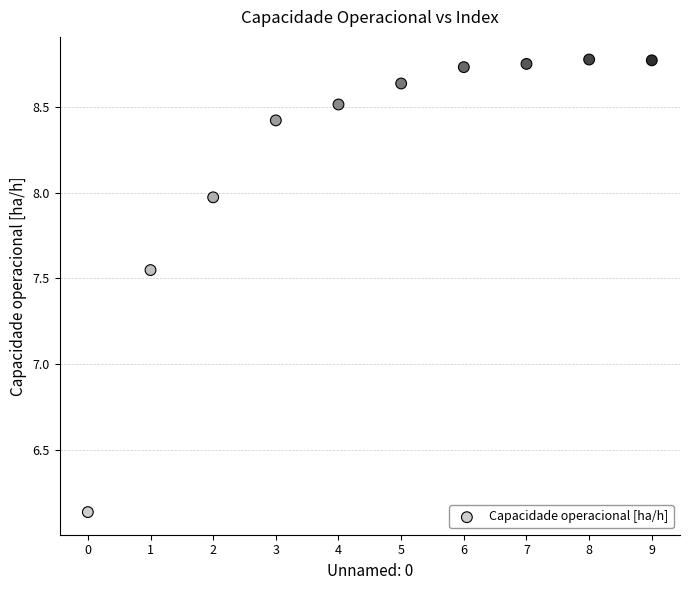

What is the range of Y values (max minus min)?

2.6